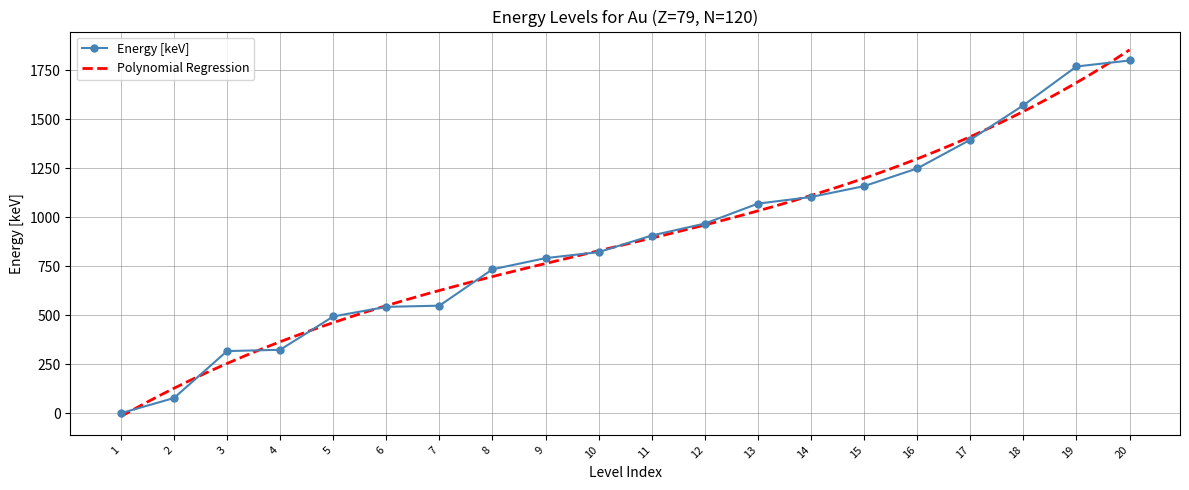

What is the difference between the maximum and minimum values?

1801.0